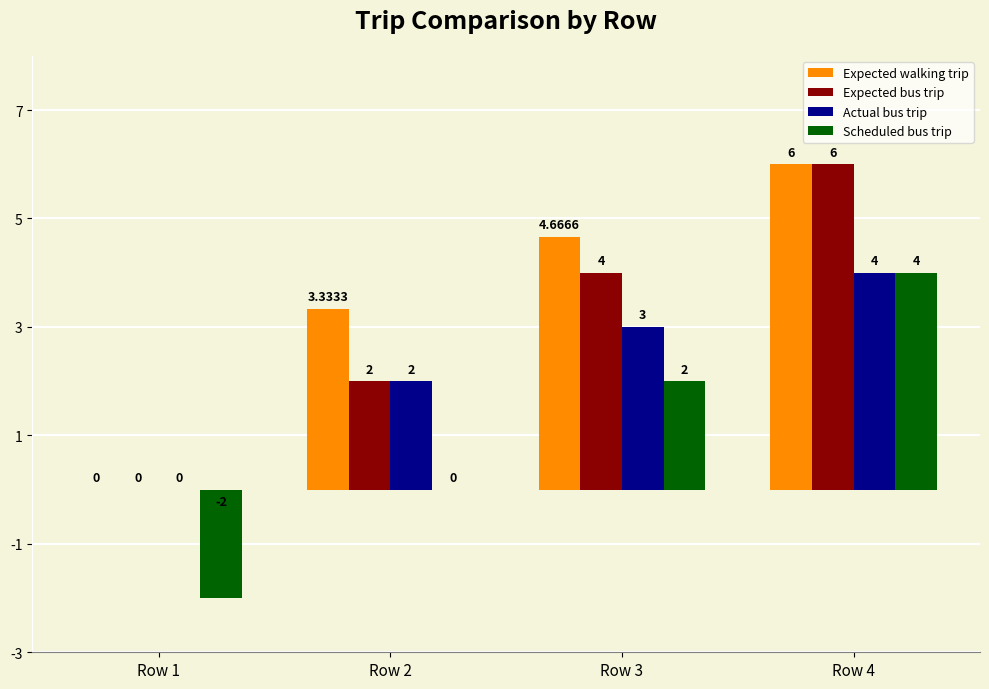

Which series has the largest total across all categories?

Expected walking trip